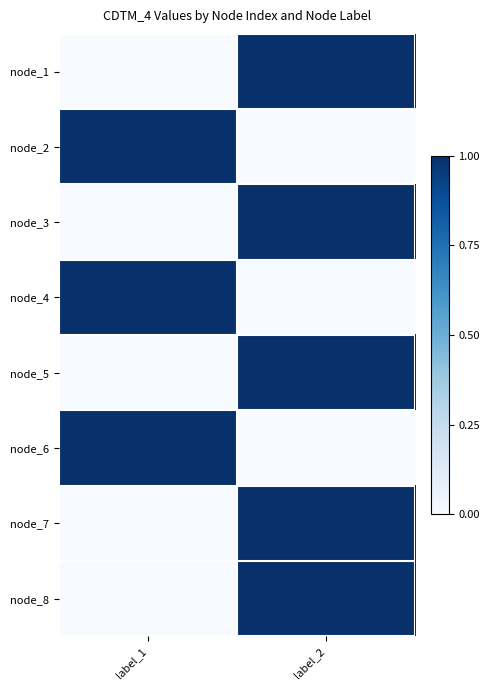

How many categories are shown in the chart?

2